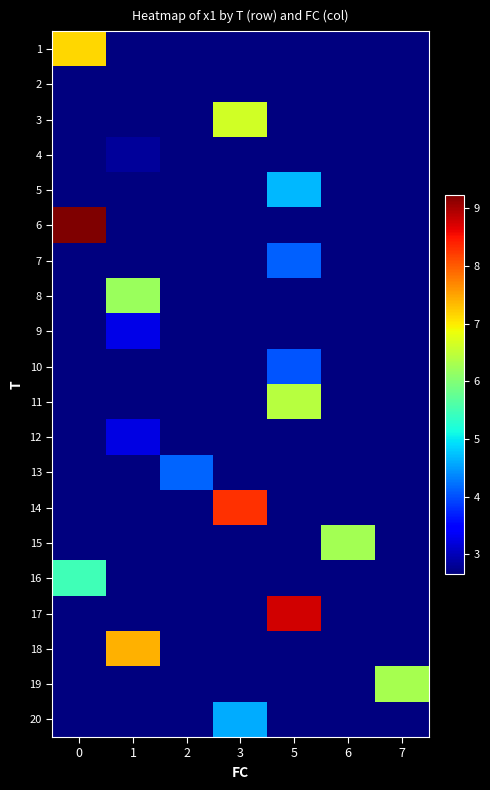

Rank the series by their maximum value, from lowest to highest.

2, 4, 12, 9, 10, 7, 13, 20, 5, 16, 8, 15, 19, 11, 3, 1, 18, 14, 17, 6